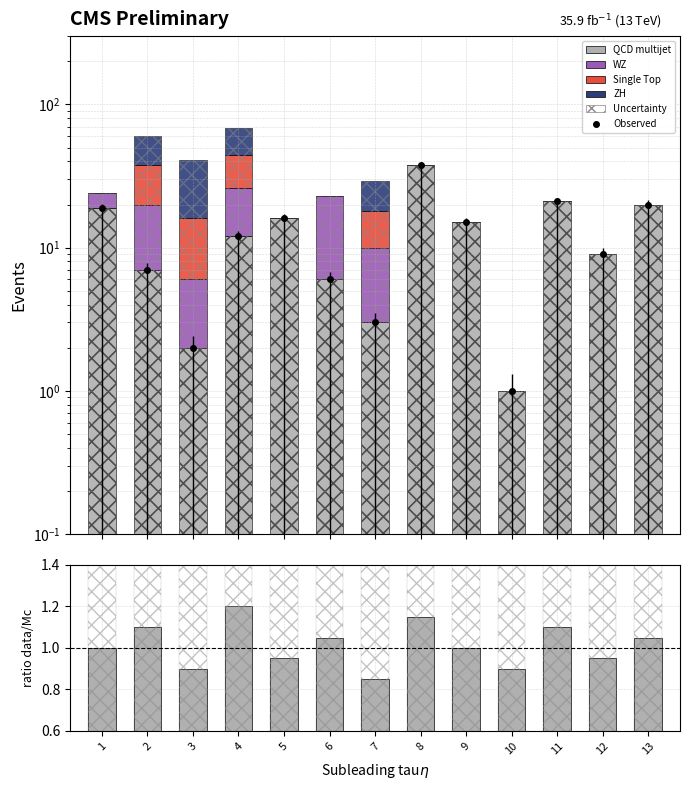

What is the difference between the maximum and minimum values in the Single Top series?

18.0